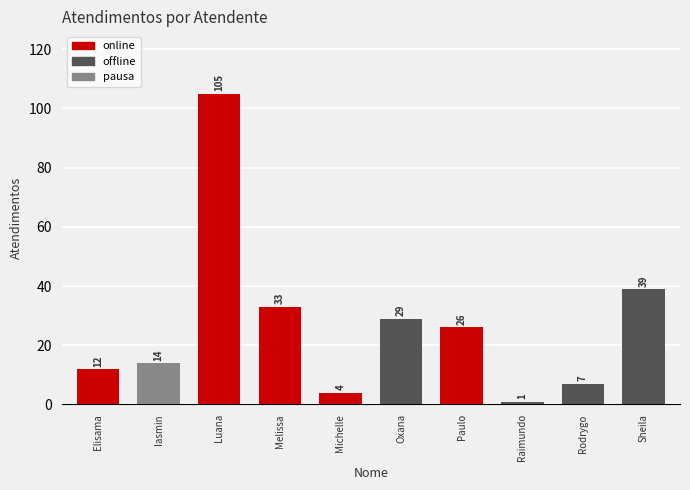

Reading right to left, extract all data points from this chart.

39	7	1	26	29	4	33	105	14	12